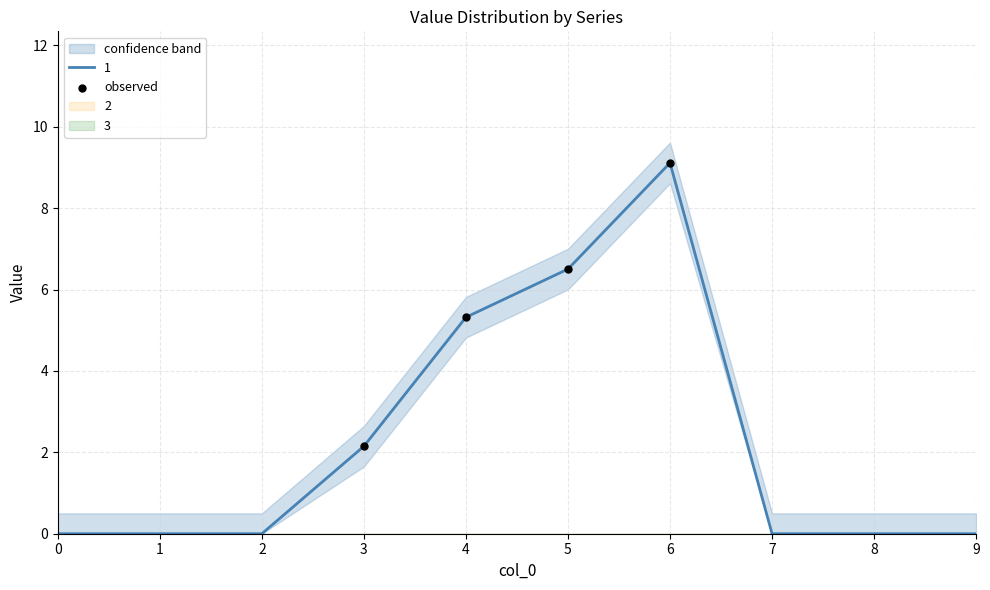

The 1 series shows 5.4 at 1. True or false?

False